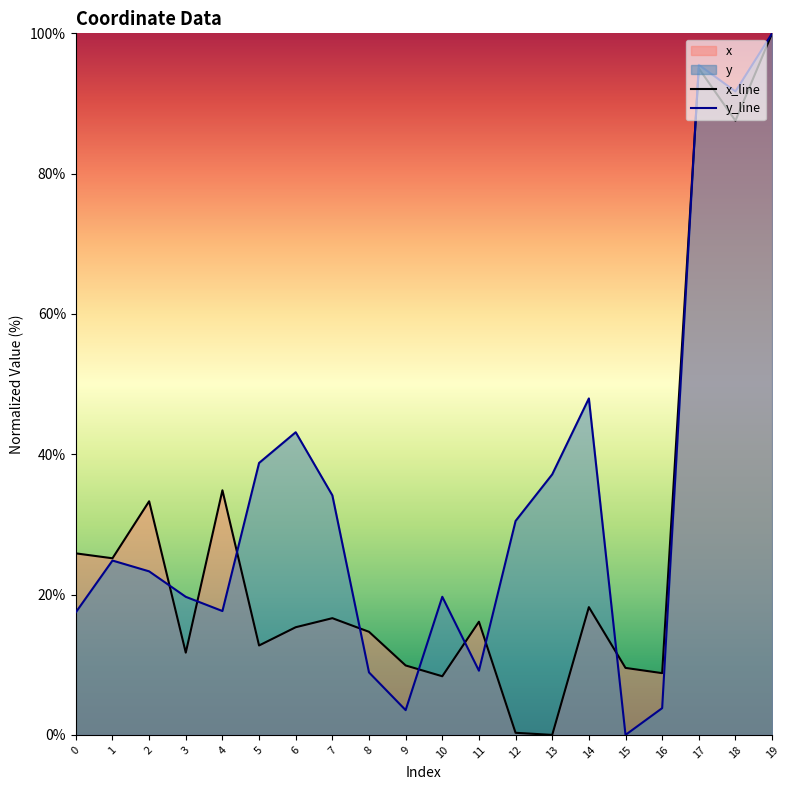

What is the difference between the second highest and second lowest values in the y series?

92.0